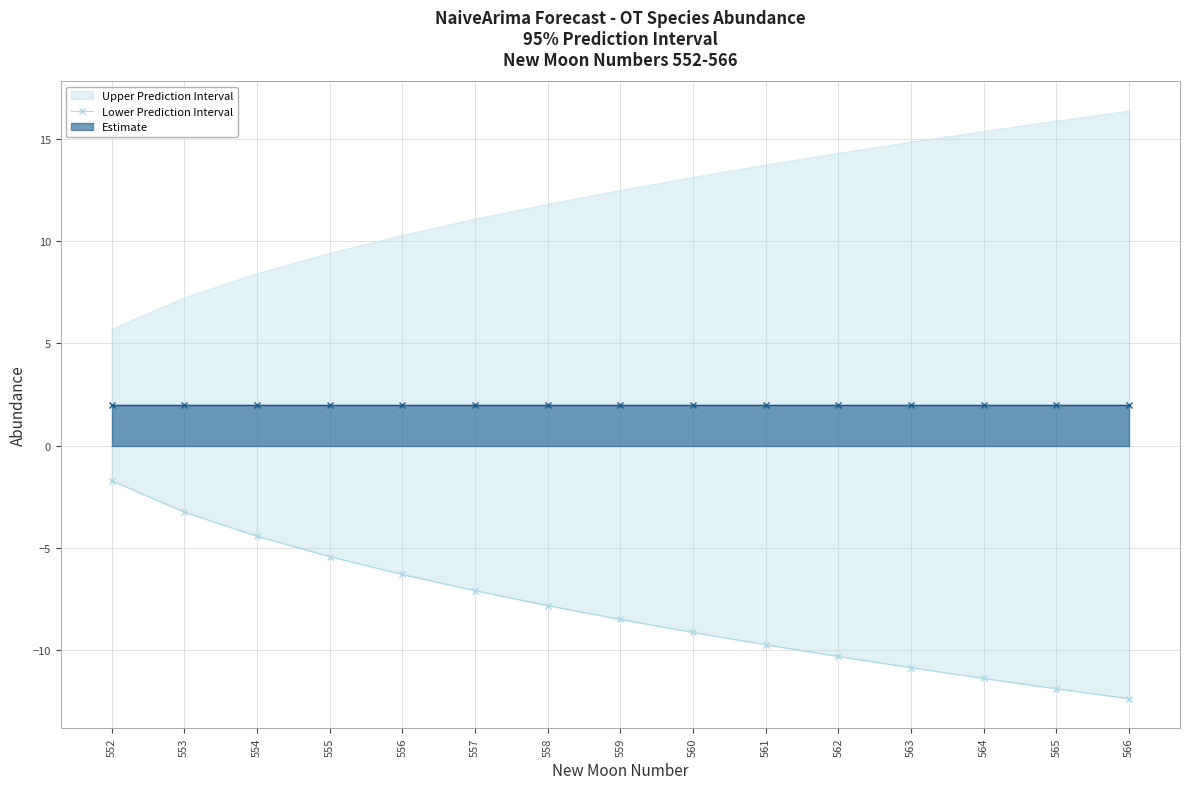

True or false: the data has more than 2 interior local peaks.

False